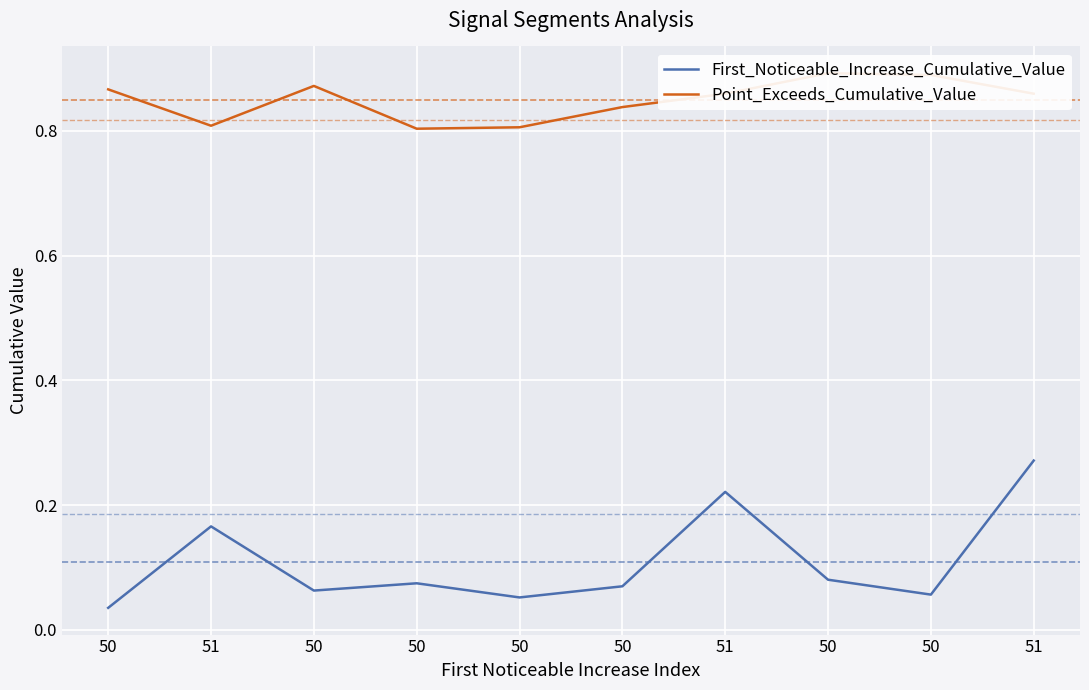

Where is the first local minimum for First_Noticeable_Increase_Cumulative_Value?

50